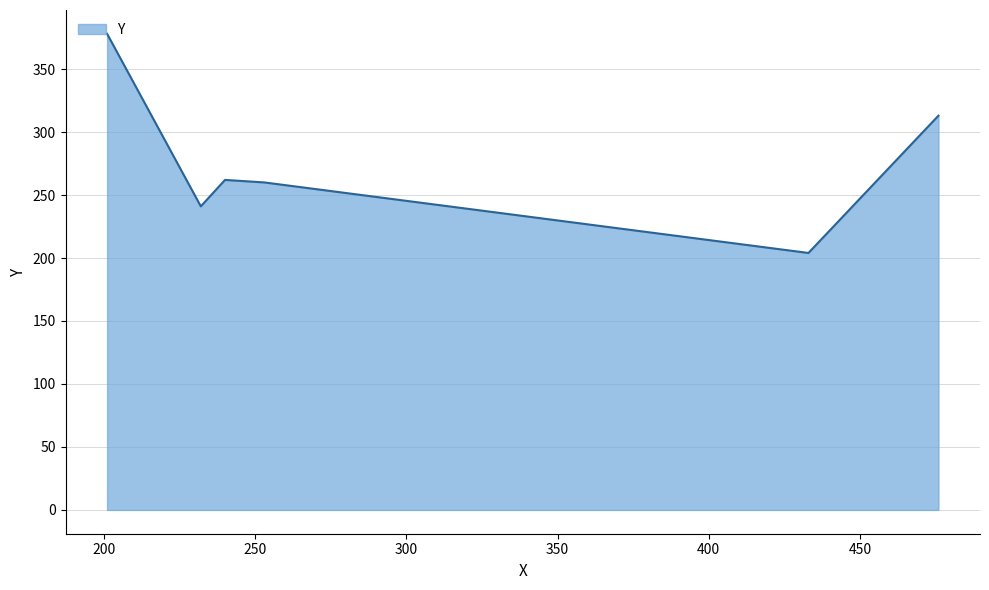

What is the difference between the maximum and minimum values?

174